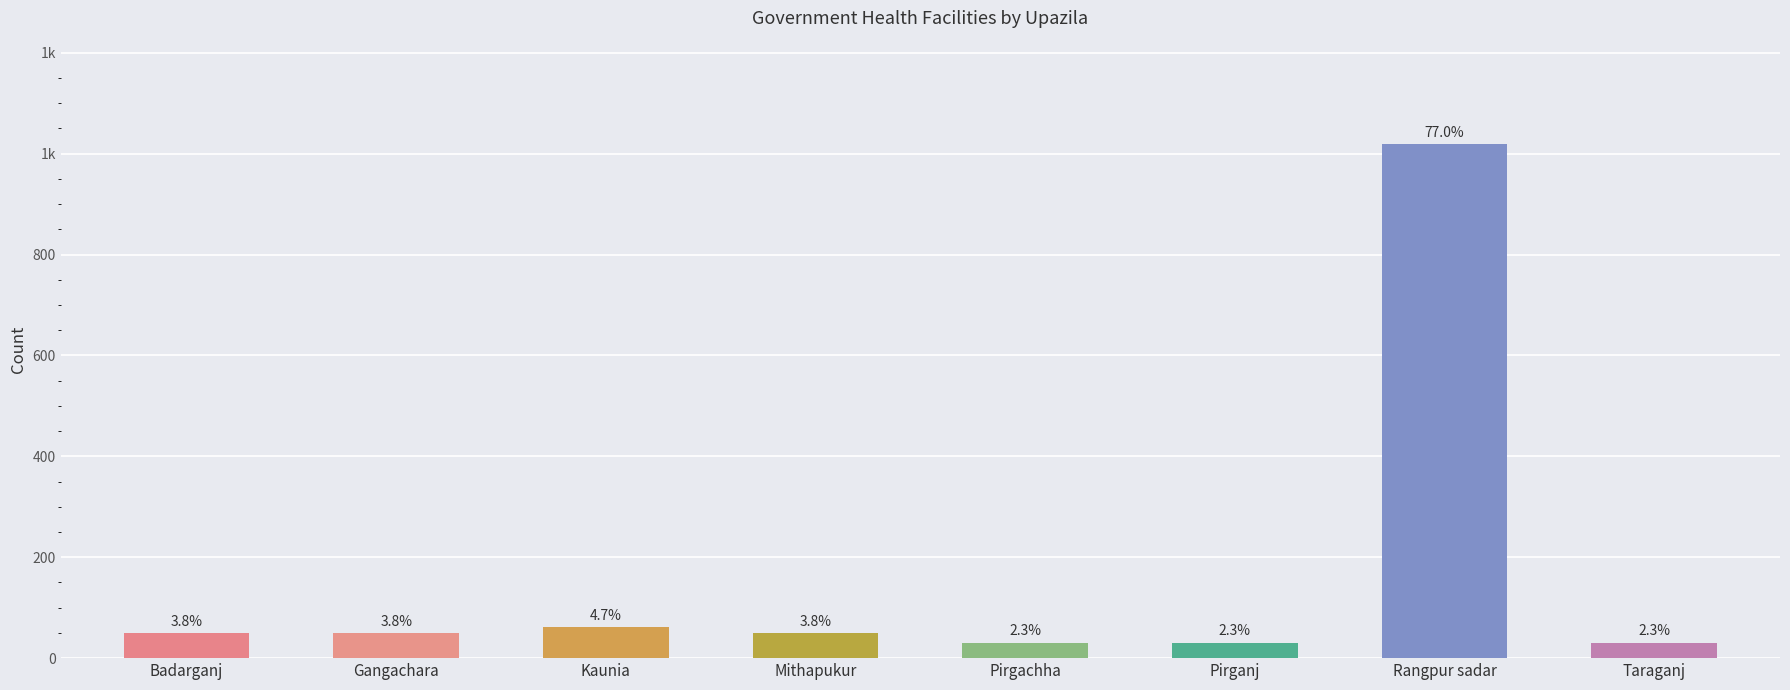

Reading right to left, extract all data points from this chart.

Taraganj=31	Rangpur sadar=1020	Pirganj=31	Pirgachha=31	Mithapukur=50	Kaunia=62	Gangachara=50	Badarganj=50